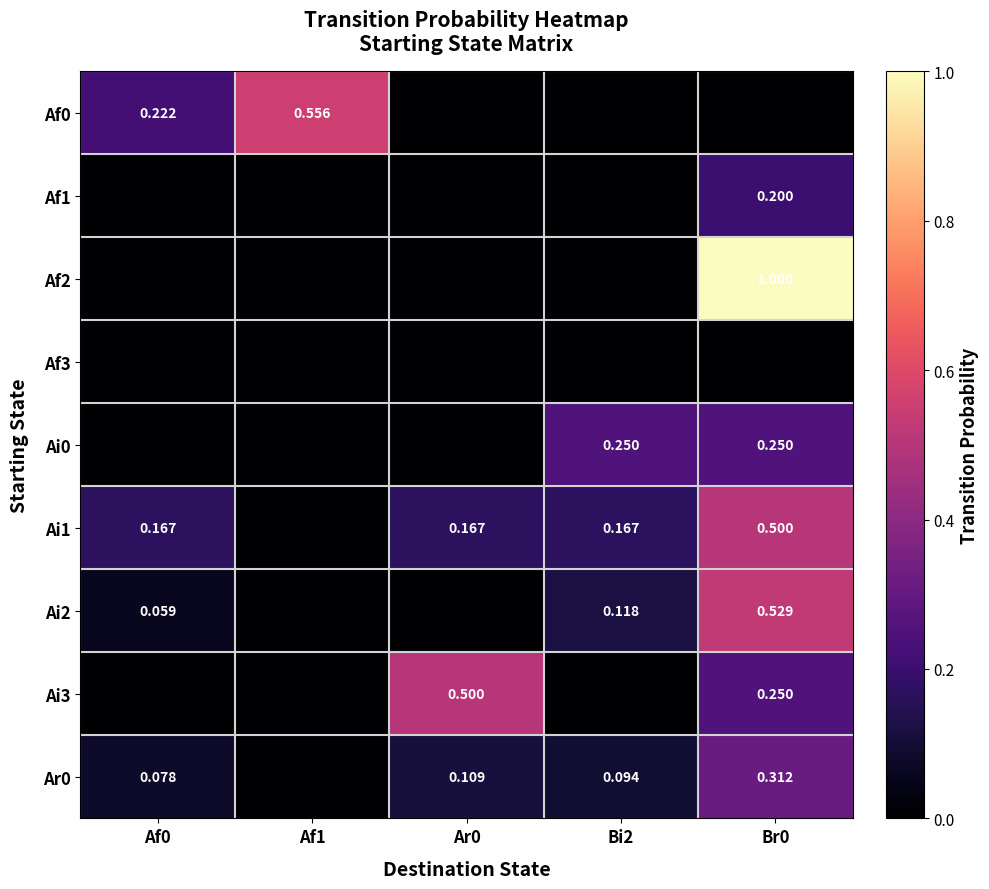

At how many categories does at least one series exceed 0?

5